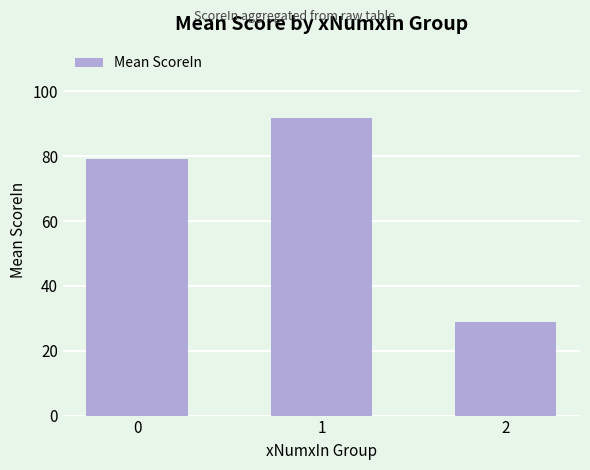

What is the difference between the maximum and minimum values?

62.7